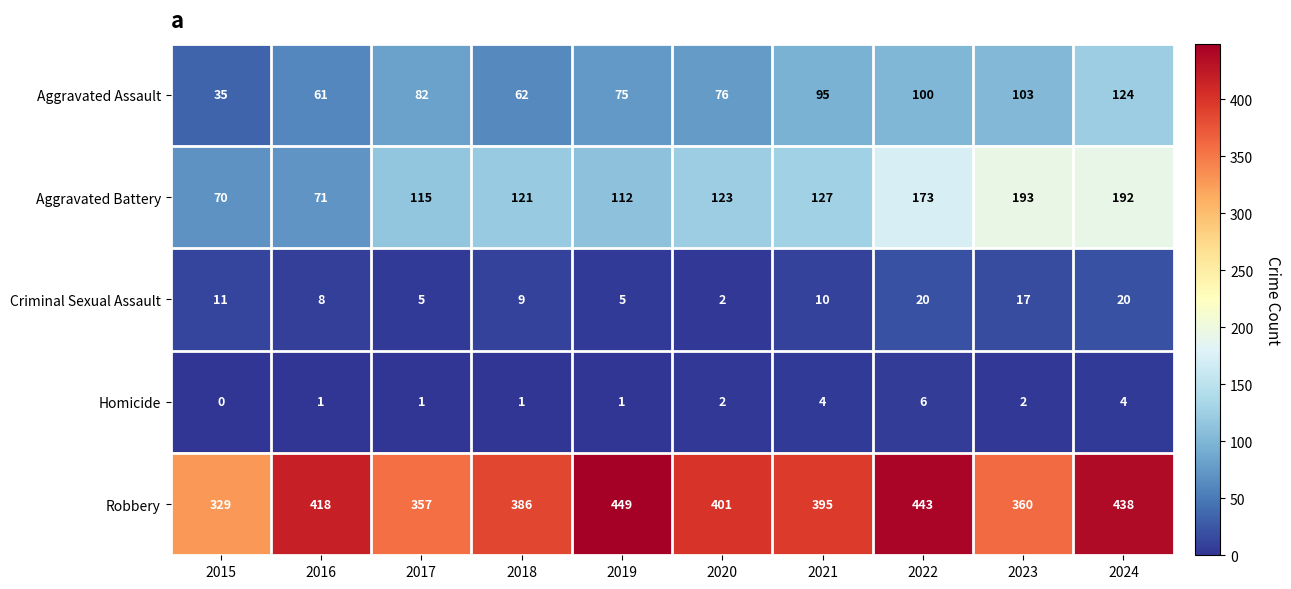

True or false: Robbery has a value of 227 at 2023.

False